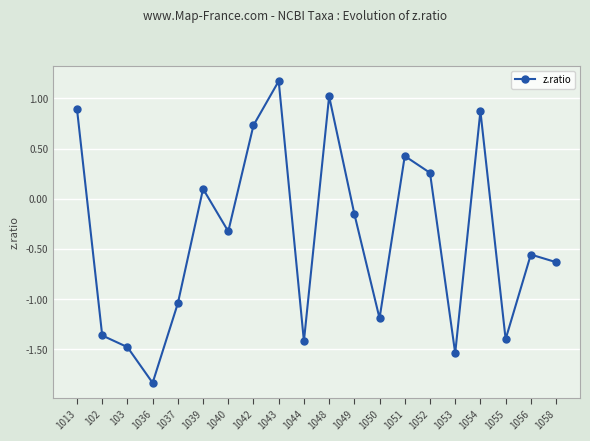

How many interior local peaks (higher than both neighbors) does the data have?

6